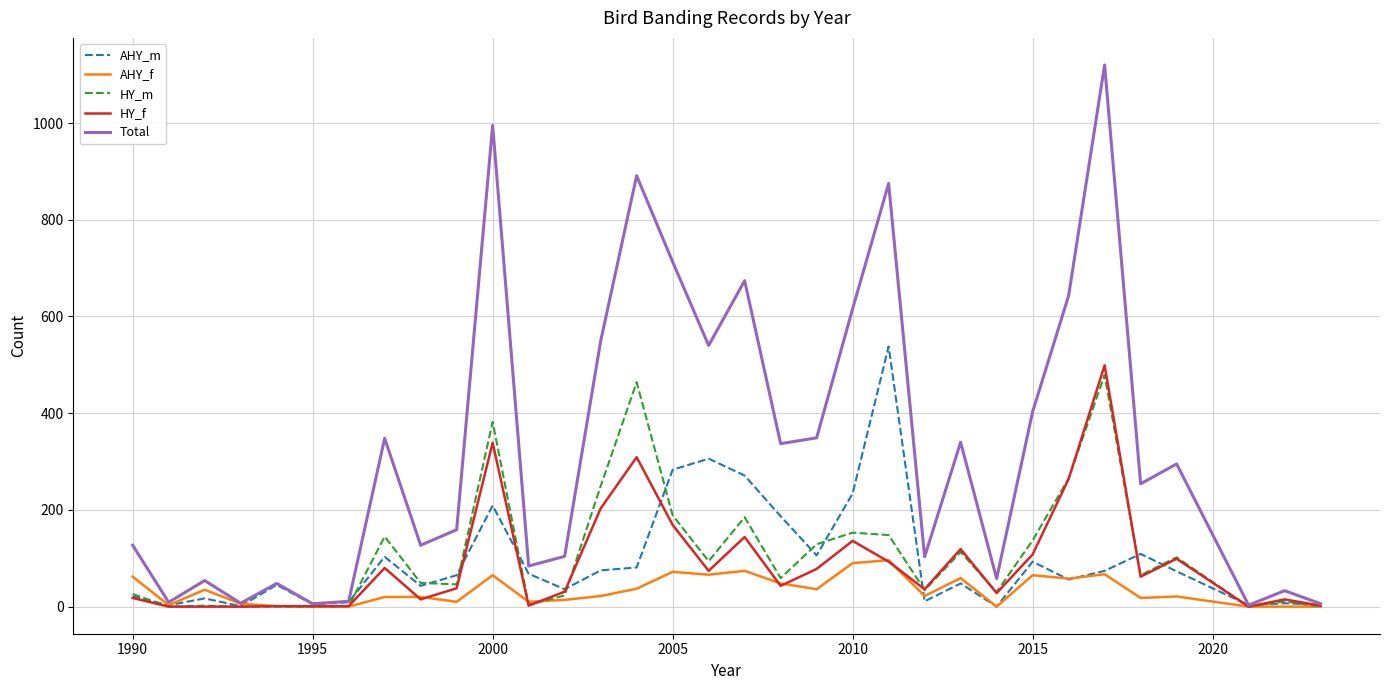

What is the average value of the AHY_f series?

33